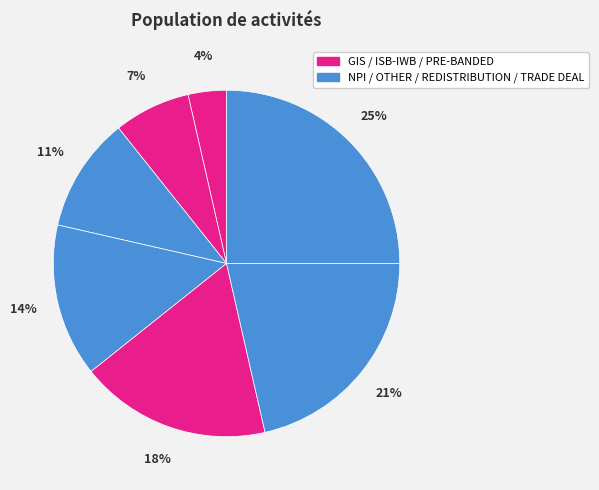

How many segments does this pie chart have?

7